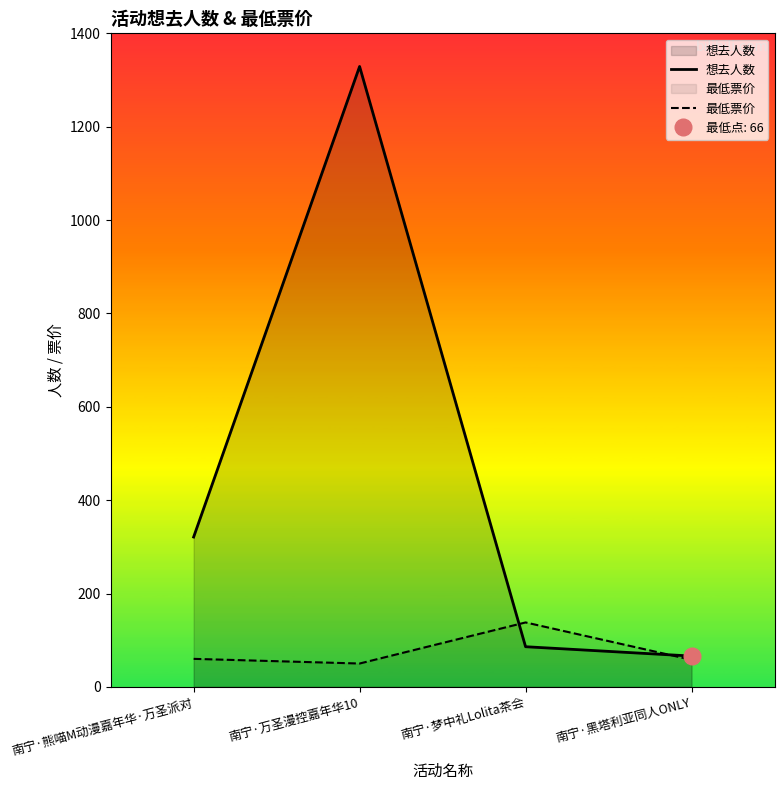

What is the approximate value of 想去人数 at 南宁·黑塔利亚同人ONLY?

66